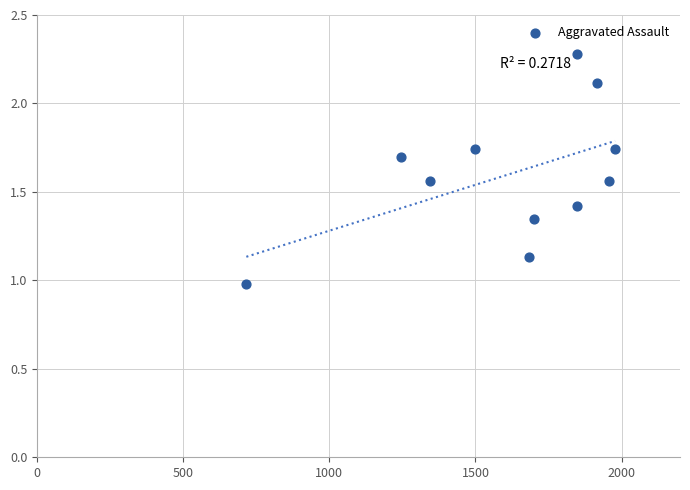

What is the range of X values (max minus min)?

1262.0